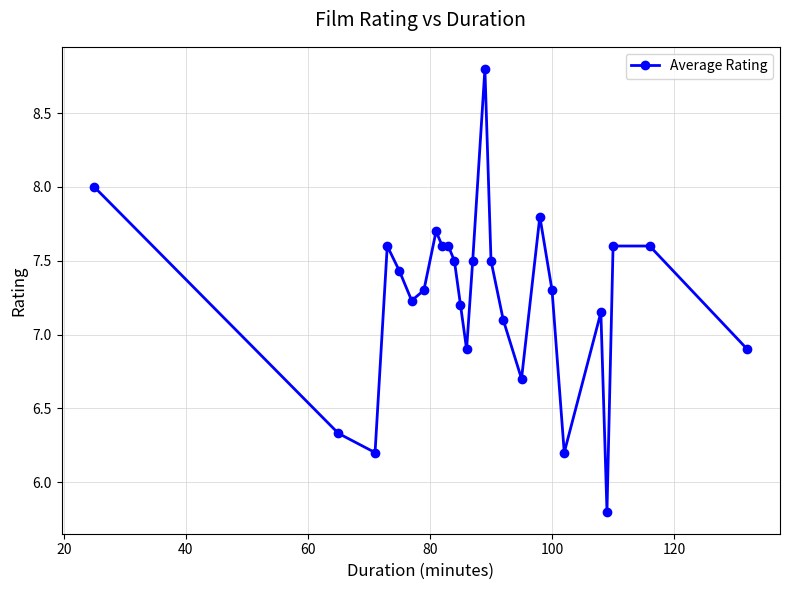

What is the minimum value shown in the chart?

5.8